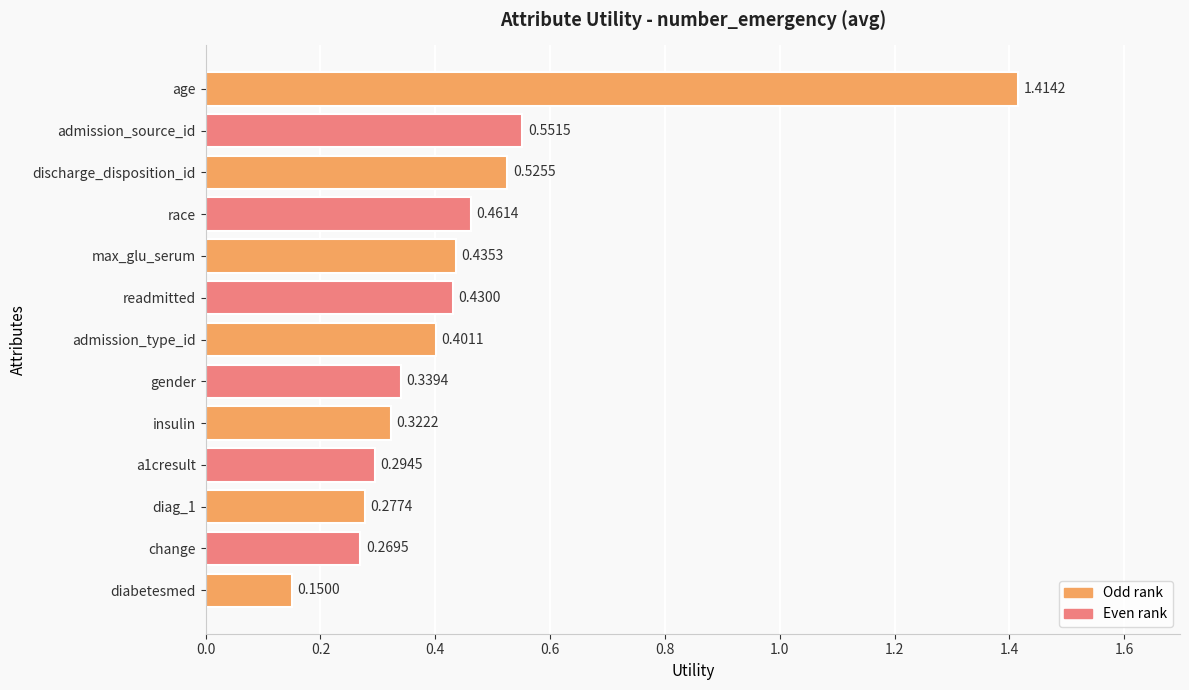

What is the label of the 7th bar from the bottom?

admission_type_id